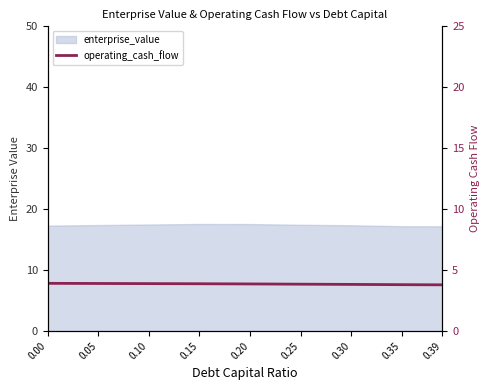

The value at 0.00 is 5.7. True or false?

False